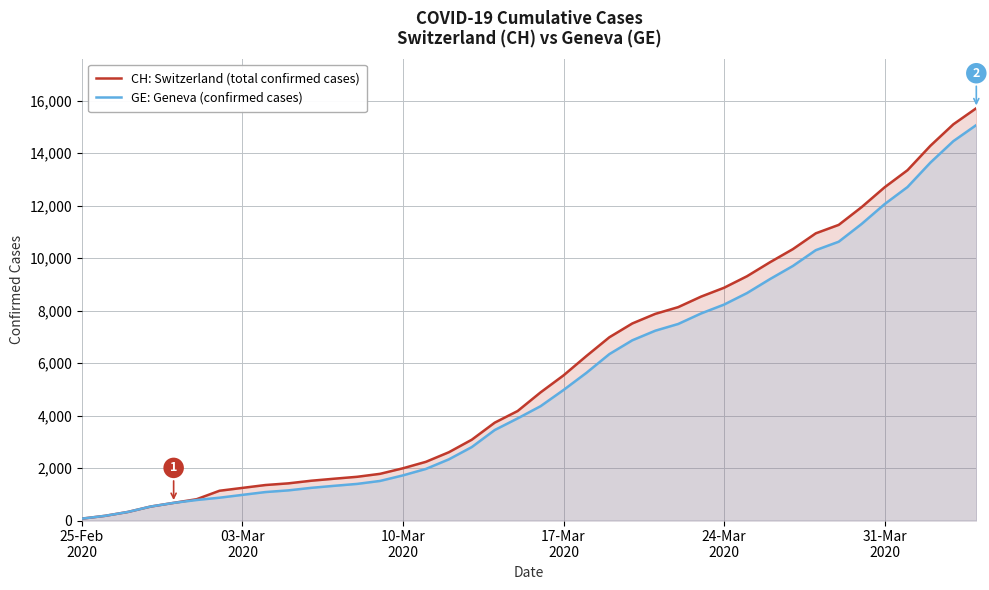

True or false: CH: Switzerland (total confirmed cases) and GE: Geneva (confirmed cases) intersect in this chart.

False